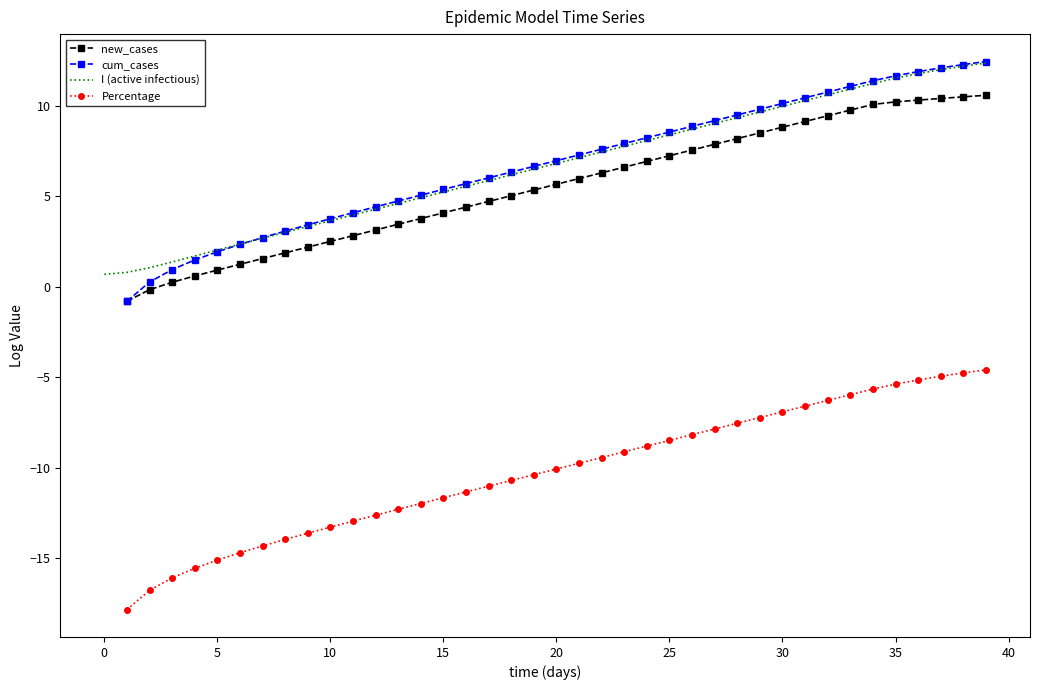

What is the minimum value for I (active infectious)?

0.7